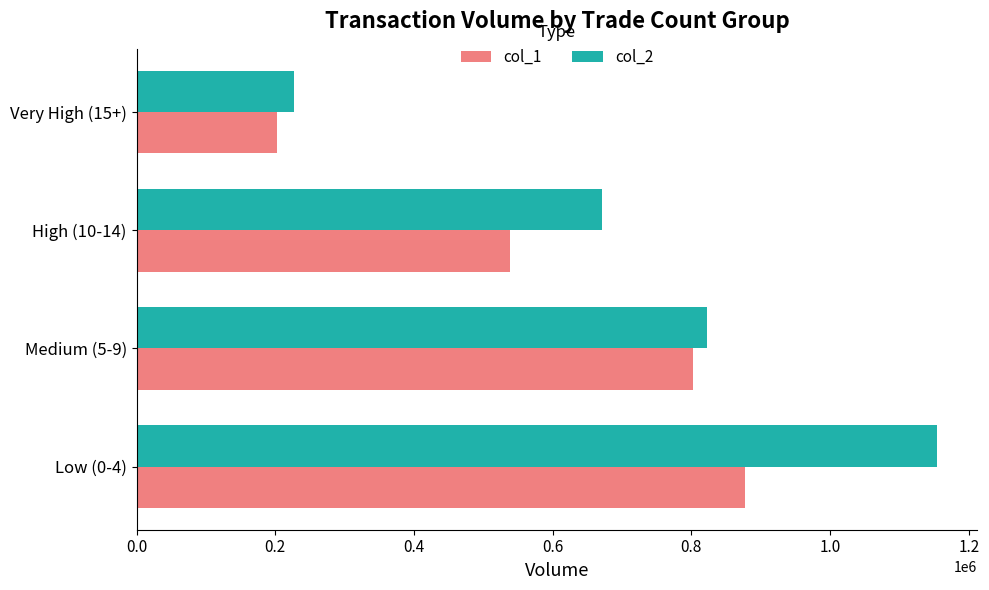

Where is col_1 nearest to the value 540000?

High (10-14)